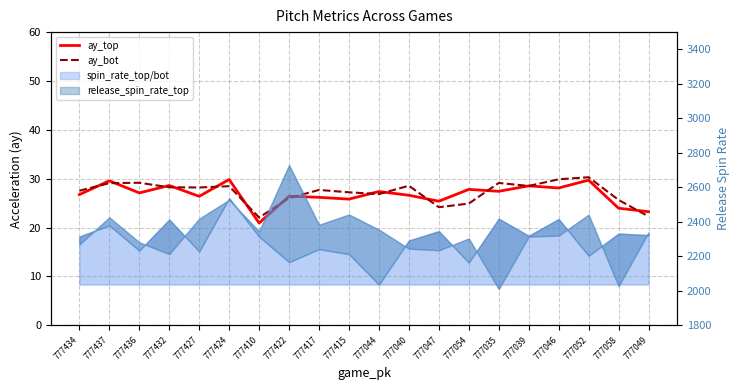

What is the minimum value shown in the chart?

20.9